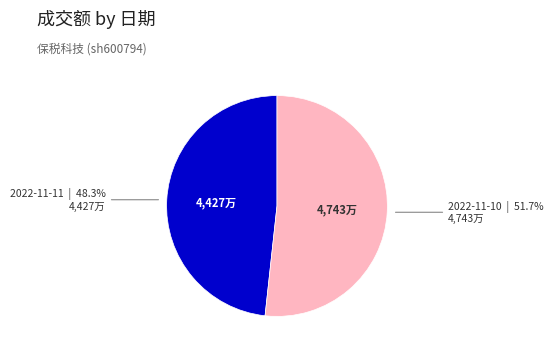

Is there a majority slice in this chart?

Yes